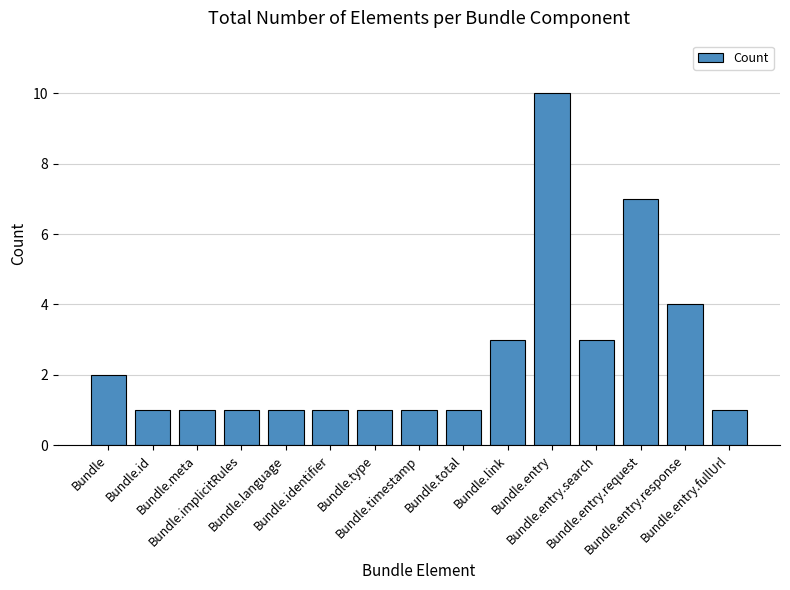

What is the label of the 3rd bar from the right?

Bundle.entry.request